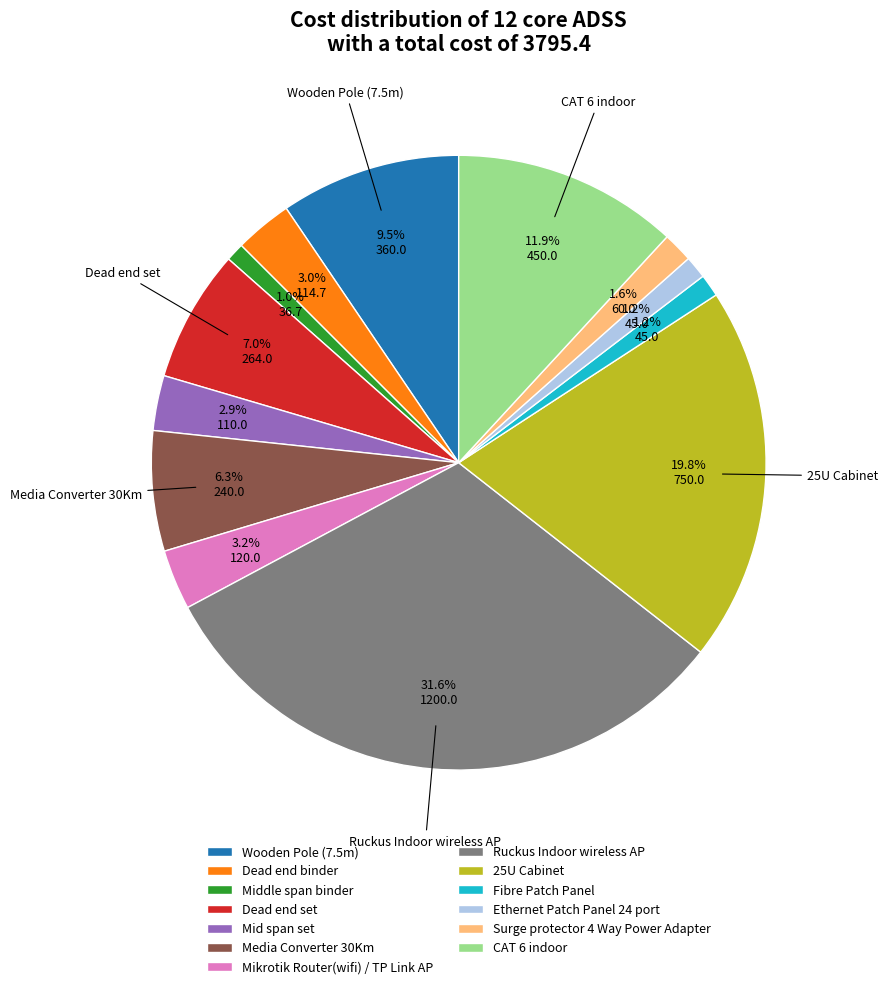

What is the ratio of the value at Wooden Pole (7.5m) to the value at 25U Cabinet?

0.5